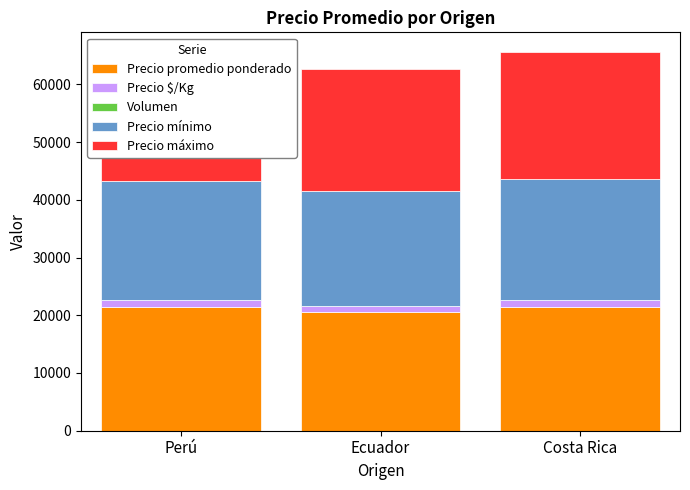

At Perú, list the series in order from largest to smallest.

Precio máximo, Precio promedio ponderado, Precio mínimo, Precio $/Kg, Volumen